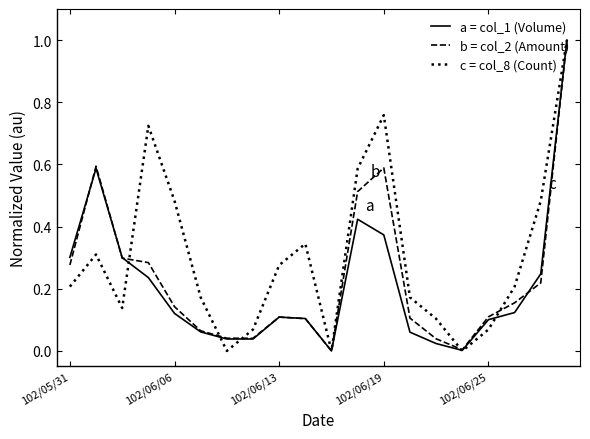

What is the greatest value displayed?

1.0